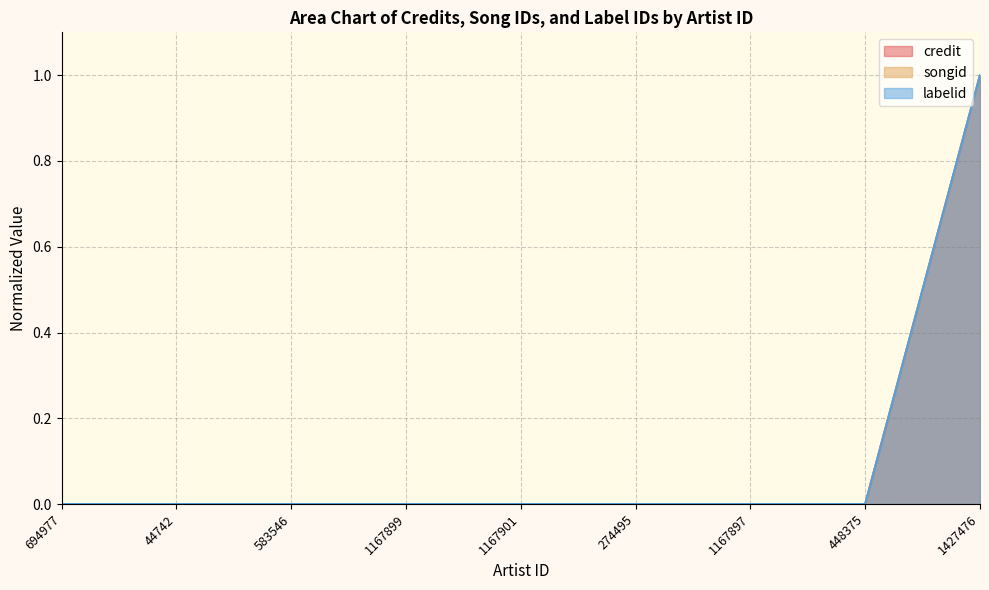

What is the difference between the maximum and second lowest values in the credit series?

1